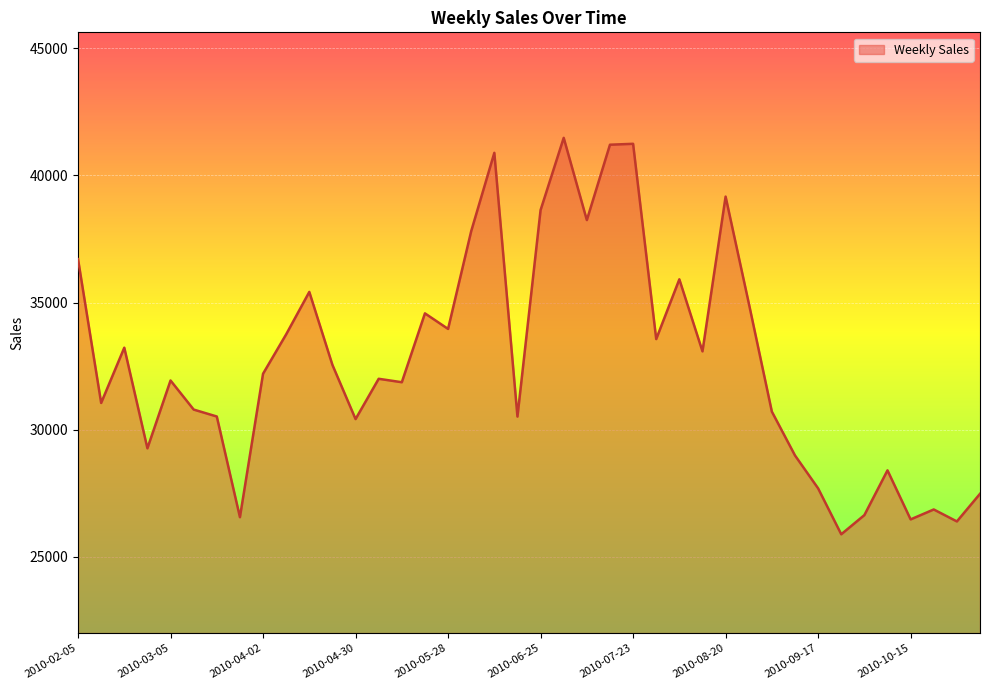

What is the difference between the maximum and minimum values?

15586.2